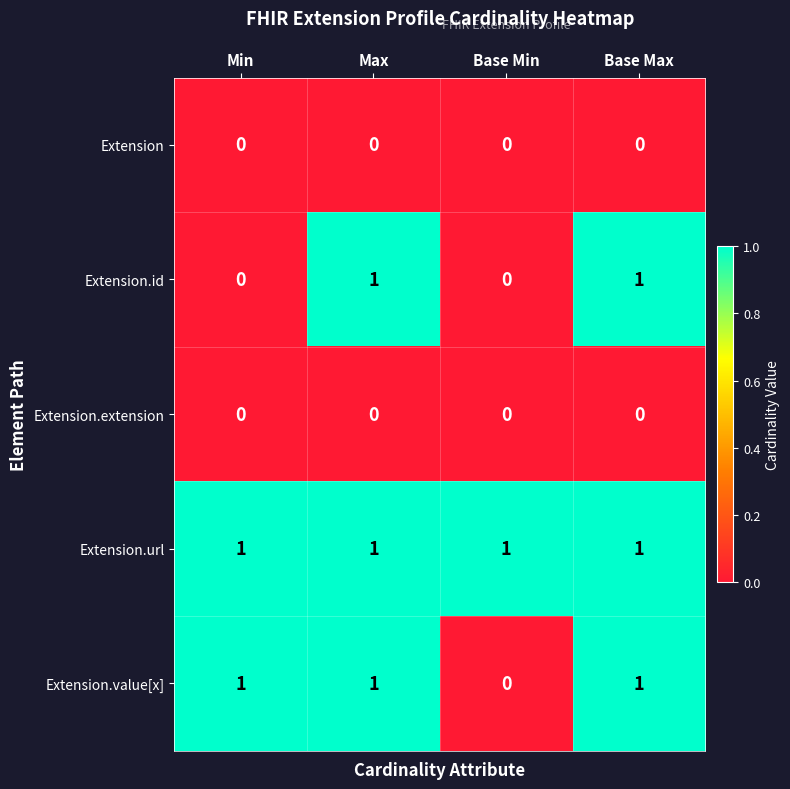

At how many categories does at least one series exceed 0?

4